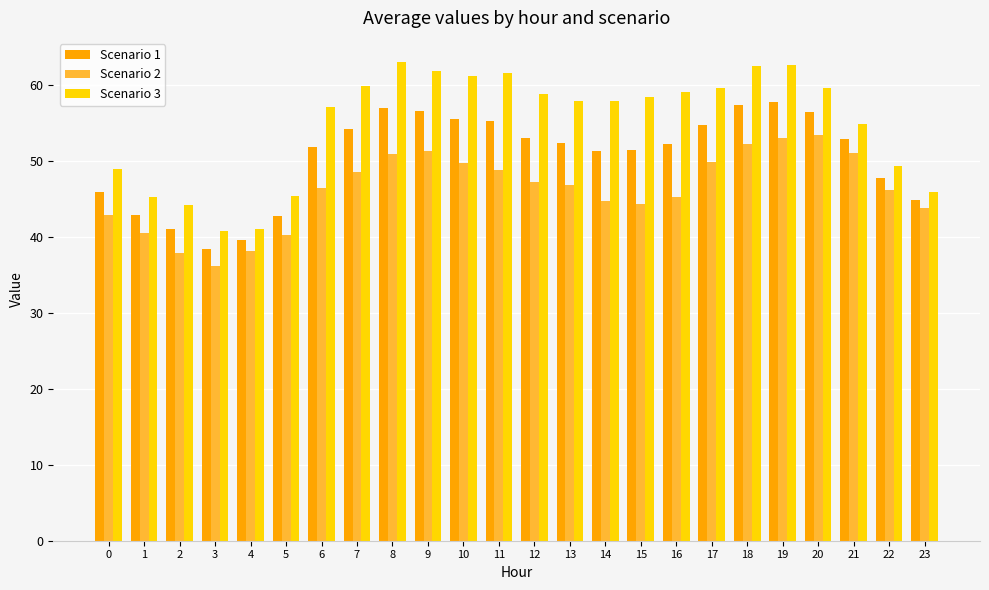

The value of Scenario 1 at 1 is 42.9. True or false?

True